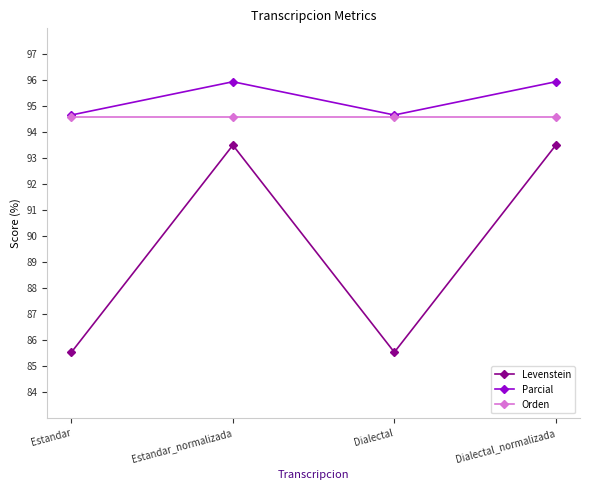

The Orden series shows 50.8 at Estandar. True or false?

False